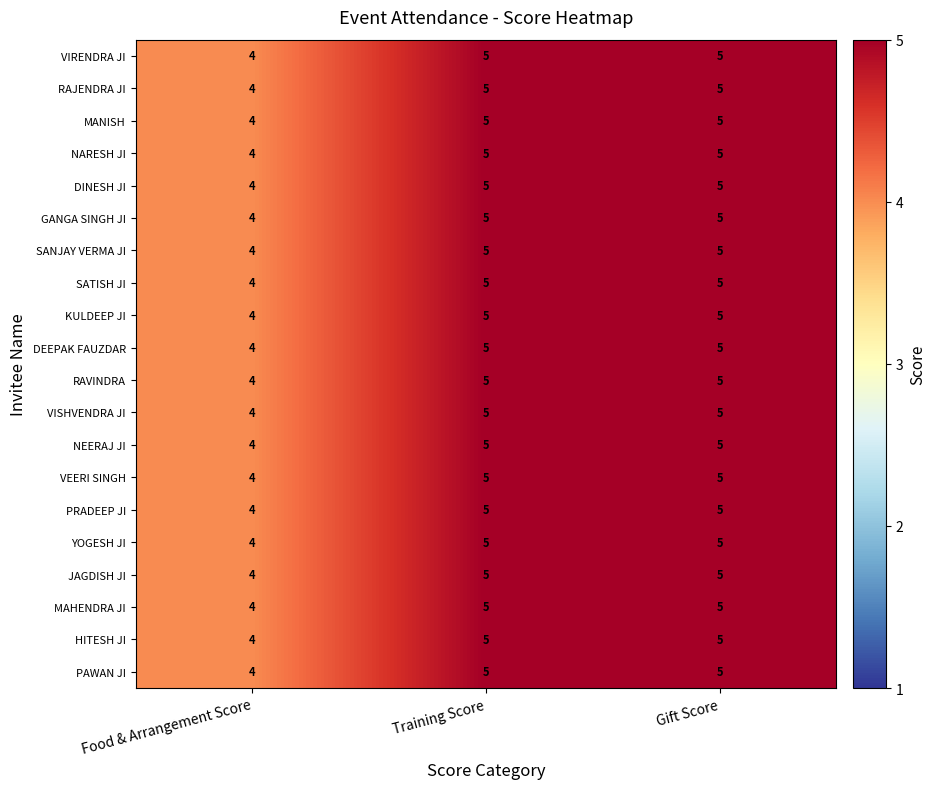

Read the DEEPAK FAUZDAR value at Food & Arrangement Score.

4